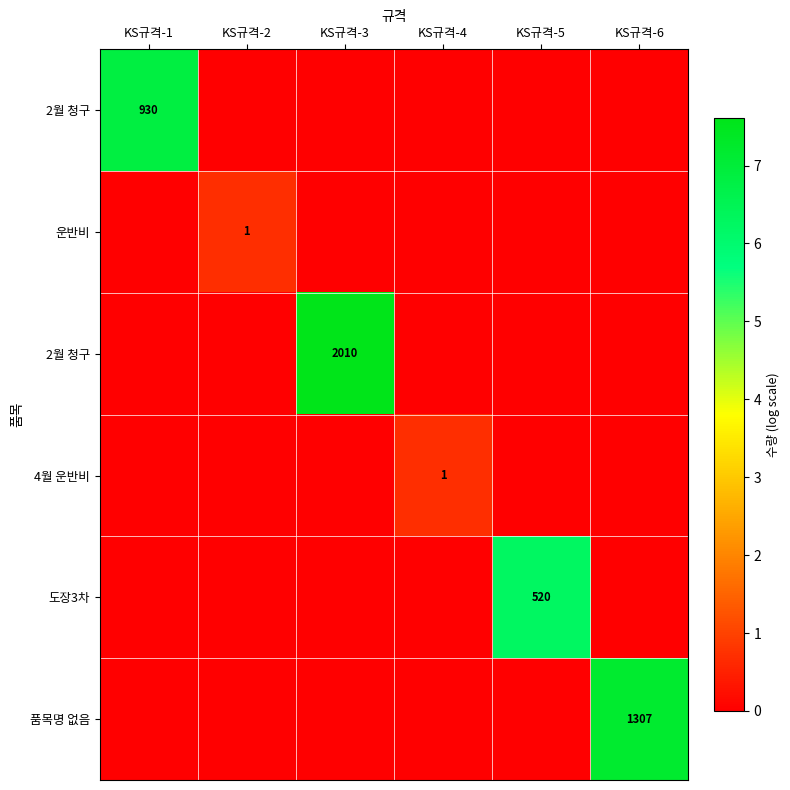

Which category has the lowest value across all series?

KS규격-2